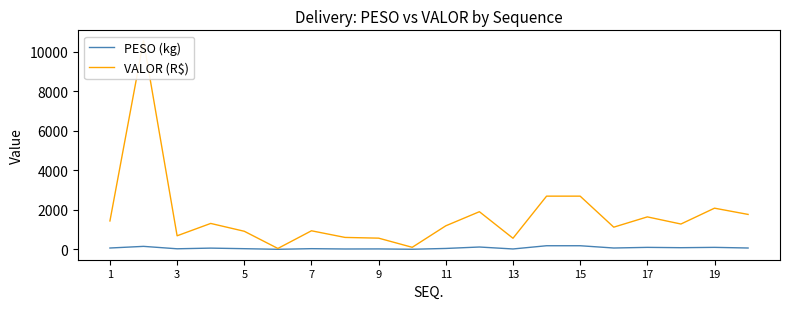

At how many categories does at least one series exceed 5630?

1